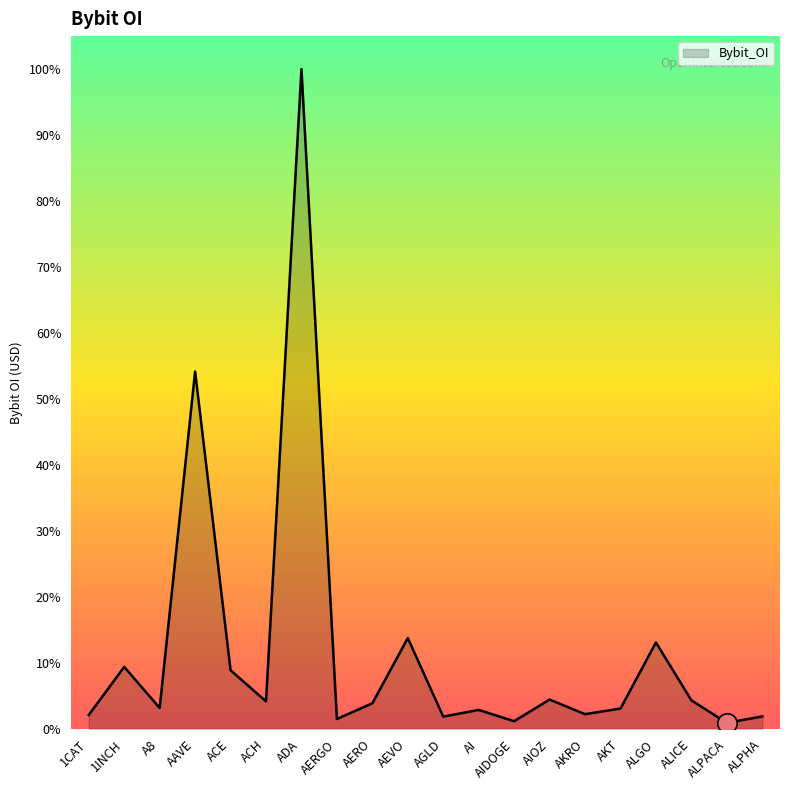

What is the label of the 11th point from the left?

AGLD